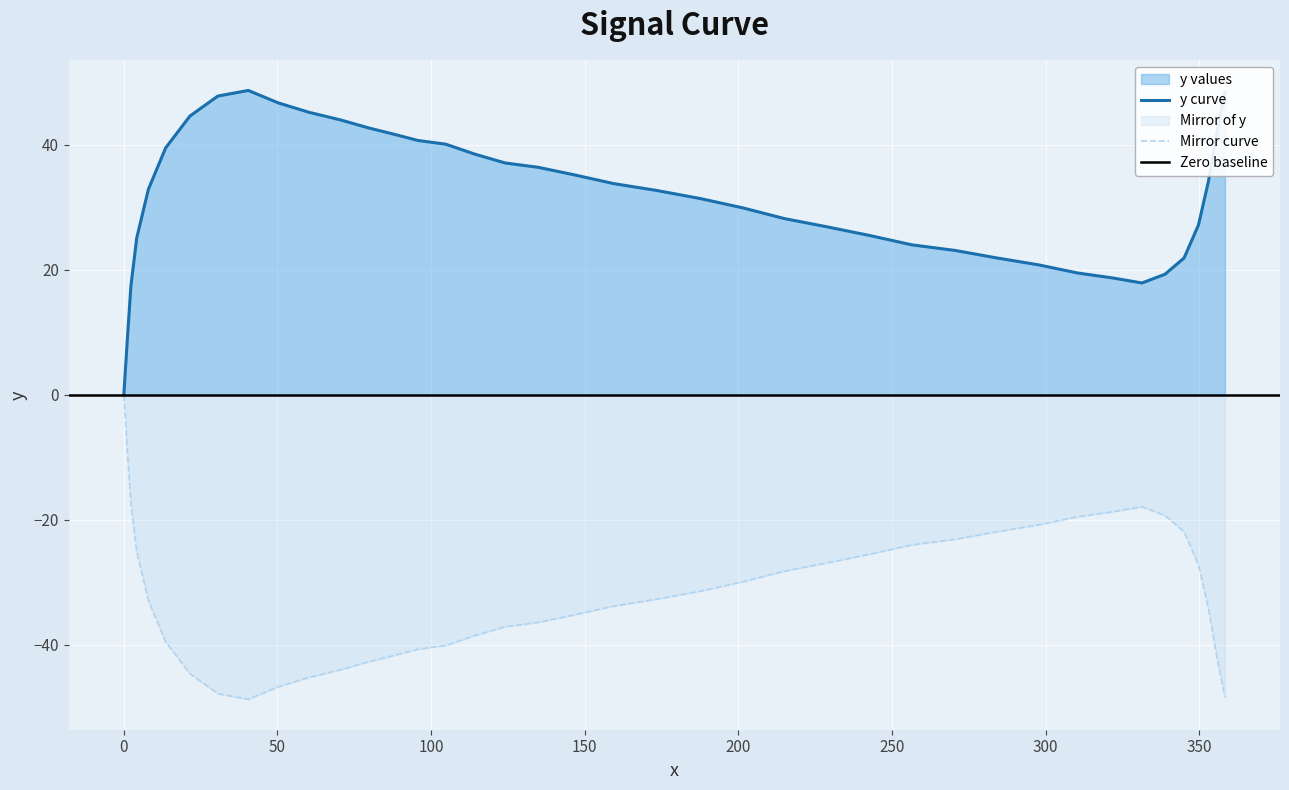

What is the highest value of the y curve series?

48.7